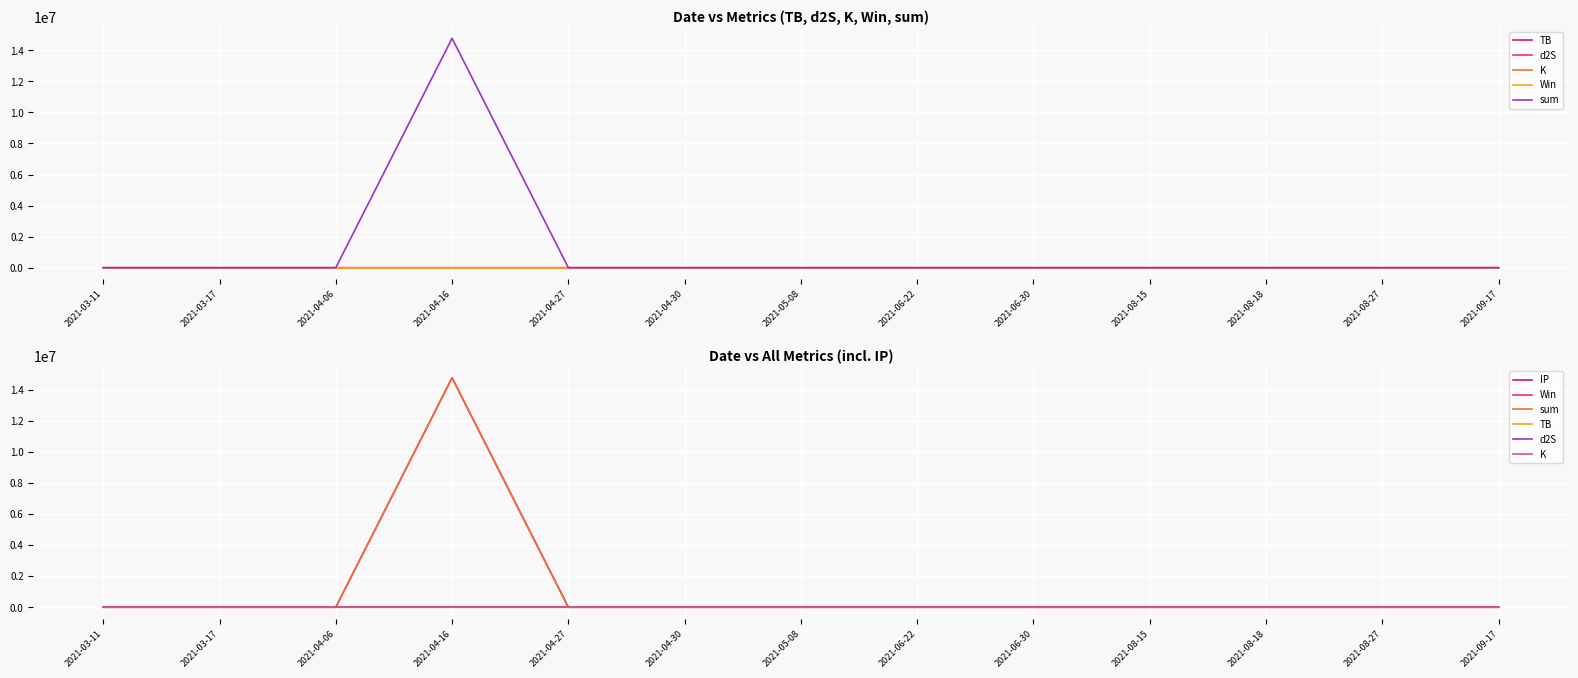

What is the label of the 10th point from the right?

2021-04-16